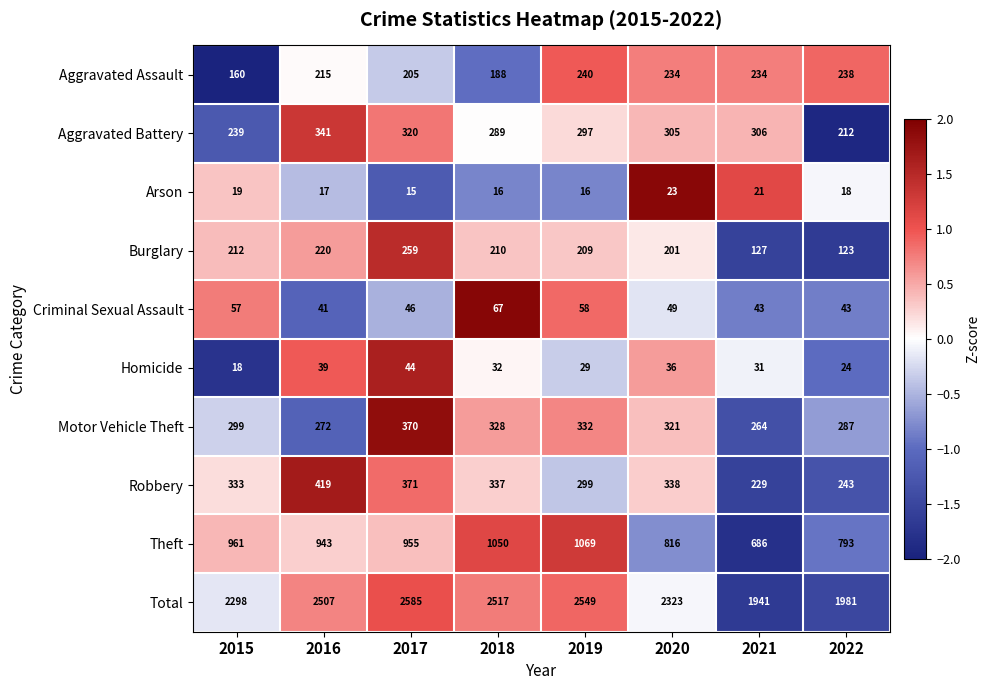

Which series has the widest spread of values?

Total